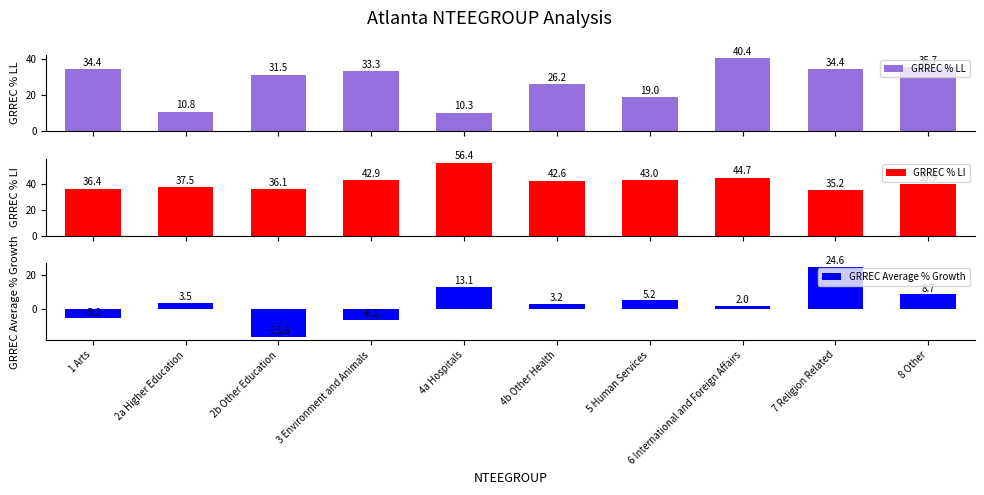

What is the difference between the GRREC % LI values at 6 International and Foreign Affairs and 3 Environment and Animals?

1.8